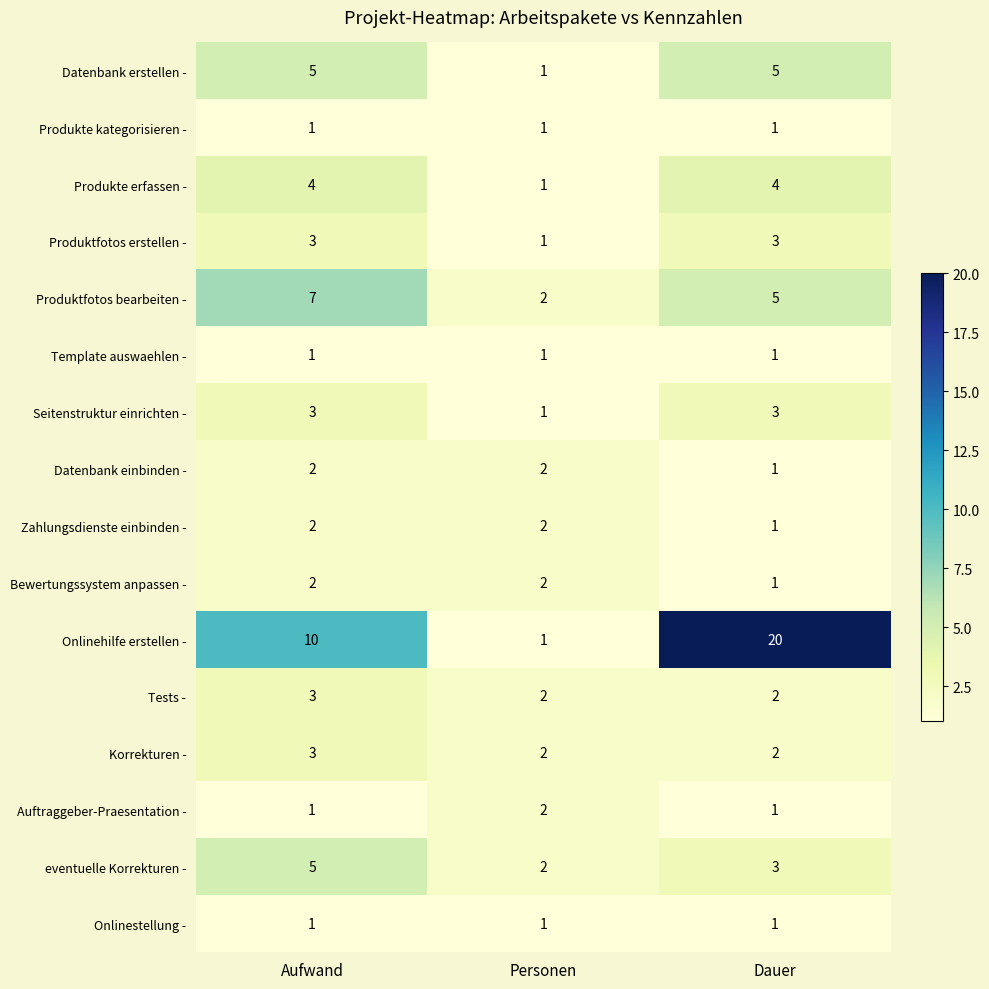

Which series has the largest total across all categories?

Onlinehilfe erstellen -